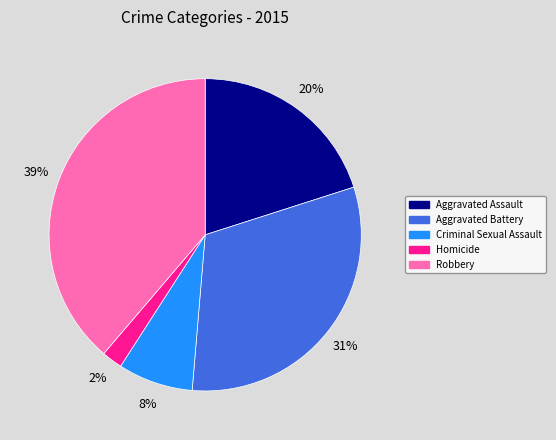

Rank the categories by value from highest to lowest.

Robbery, Aggravated Battery, Aggravated Assault, Criminal Sexual Assault, Homicide